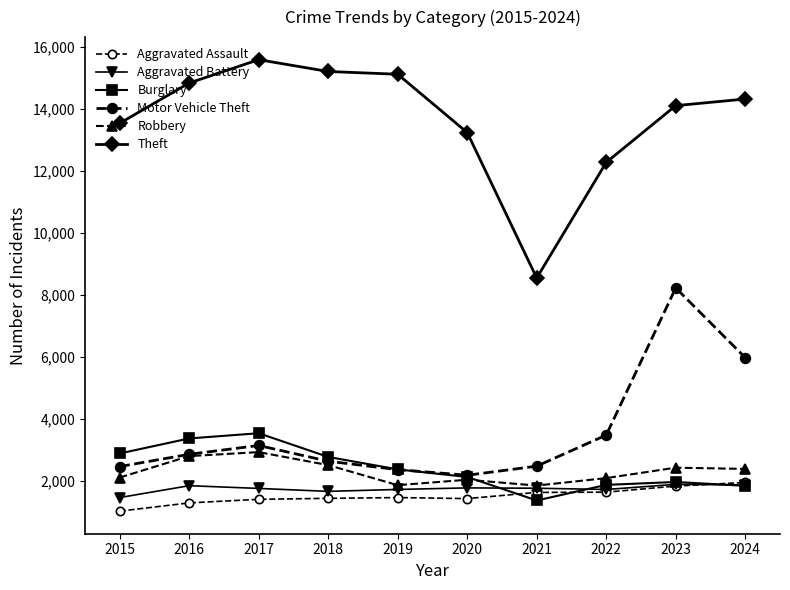

How many distinct data groups are displayed?

6